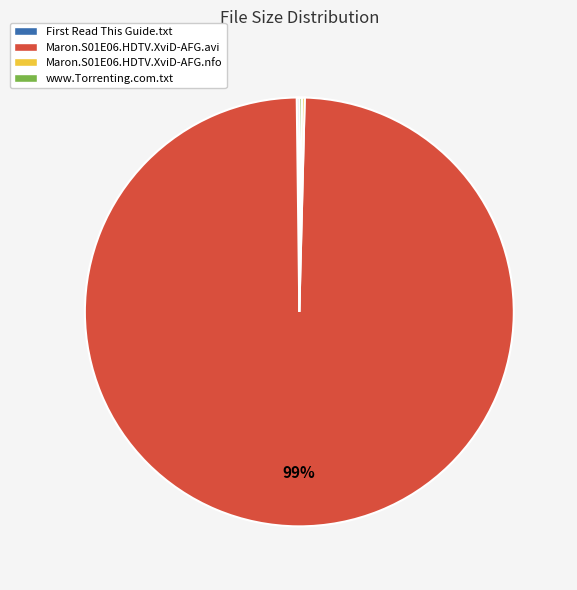

Is there a majority slice in this chart?

Yes